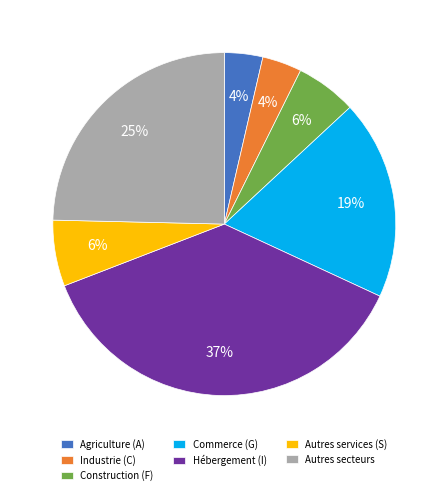

Count the number of slices in the pie.

7